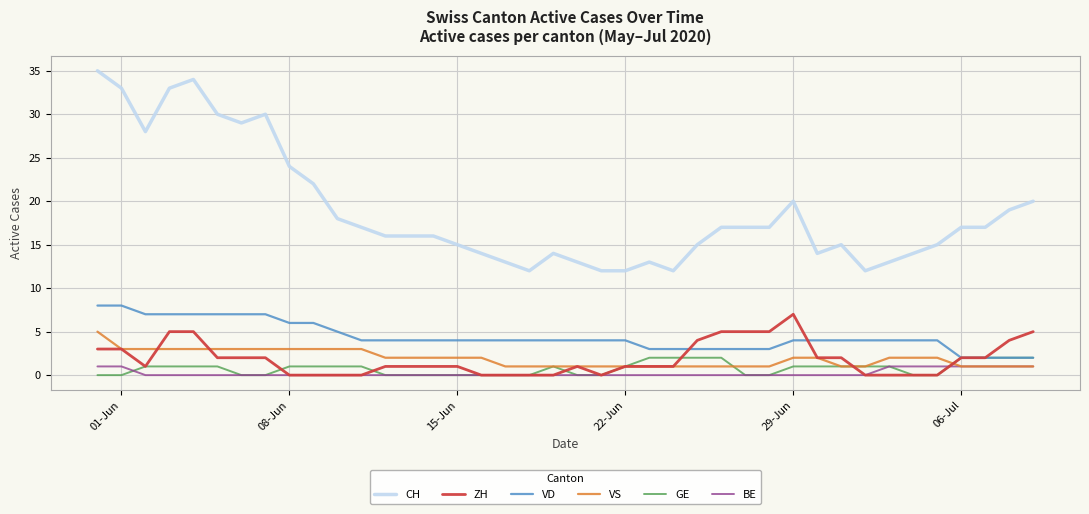

True or false: BE and CH cross at least once.

False